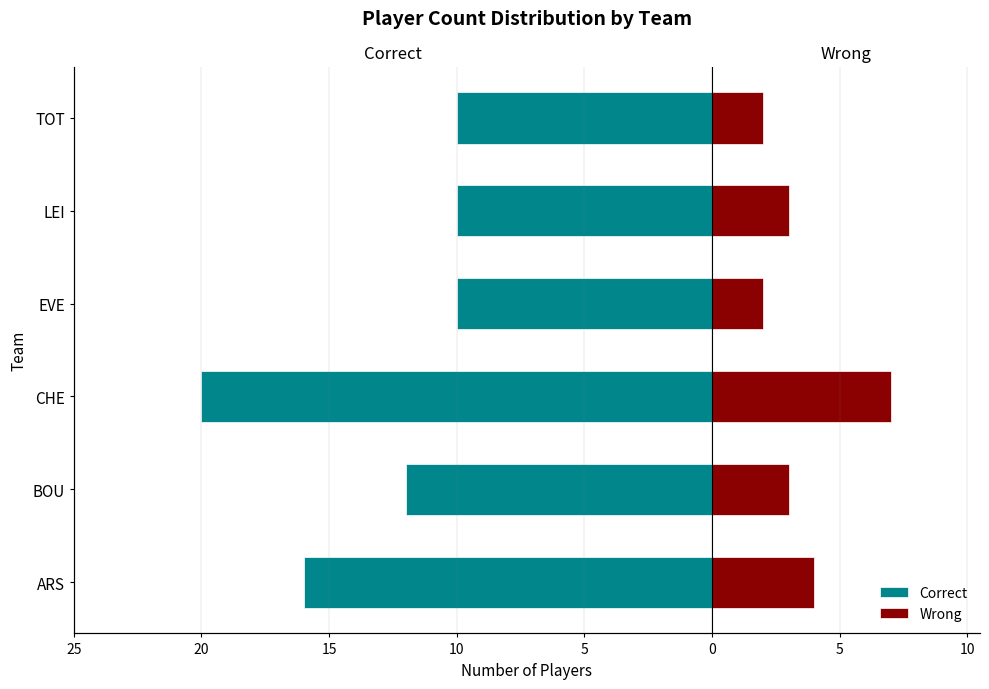

True or false: Correct has a value of -4 at TOT.

False